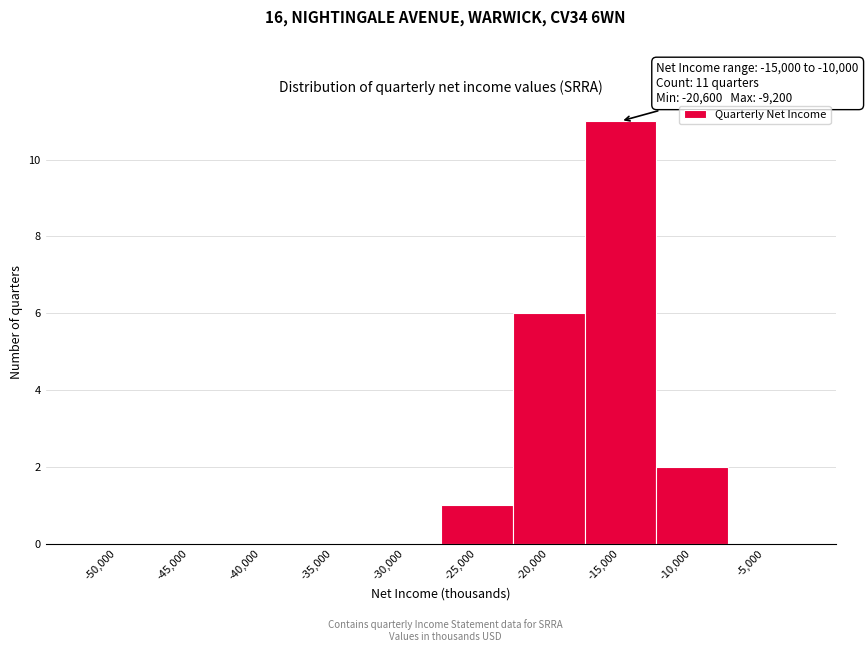

Reading left to right, what are all the values shown in this chart?

-50,000=0	-45,000=0	-40,000=0	-35,000=0	-30,000=0	-25,000=1	-20,000=6	-15,000=11	-10,000=2	-5,000=0